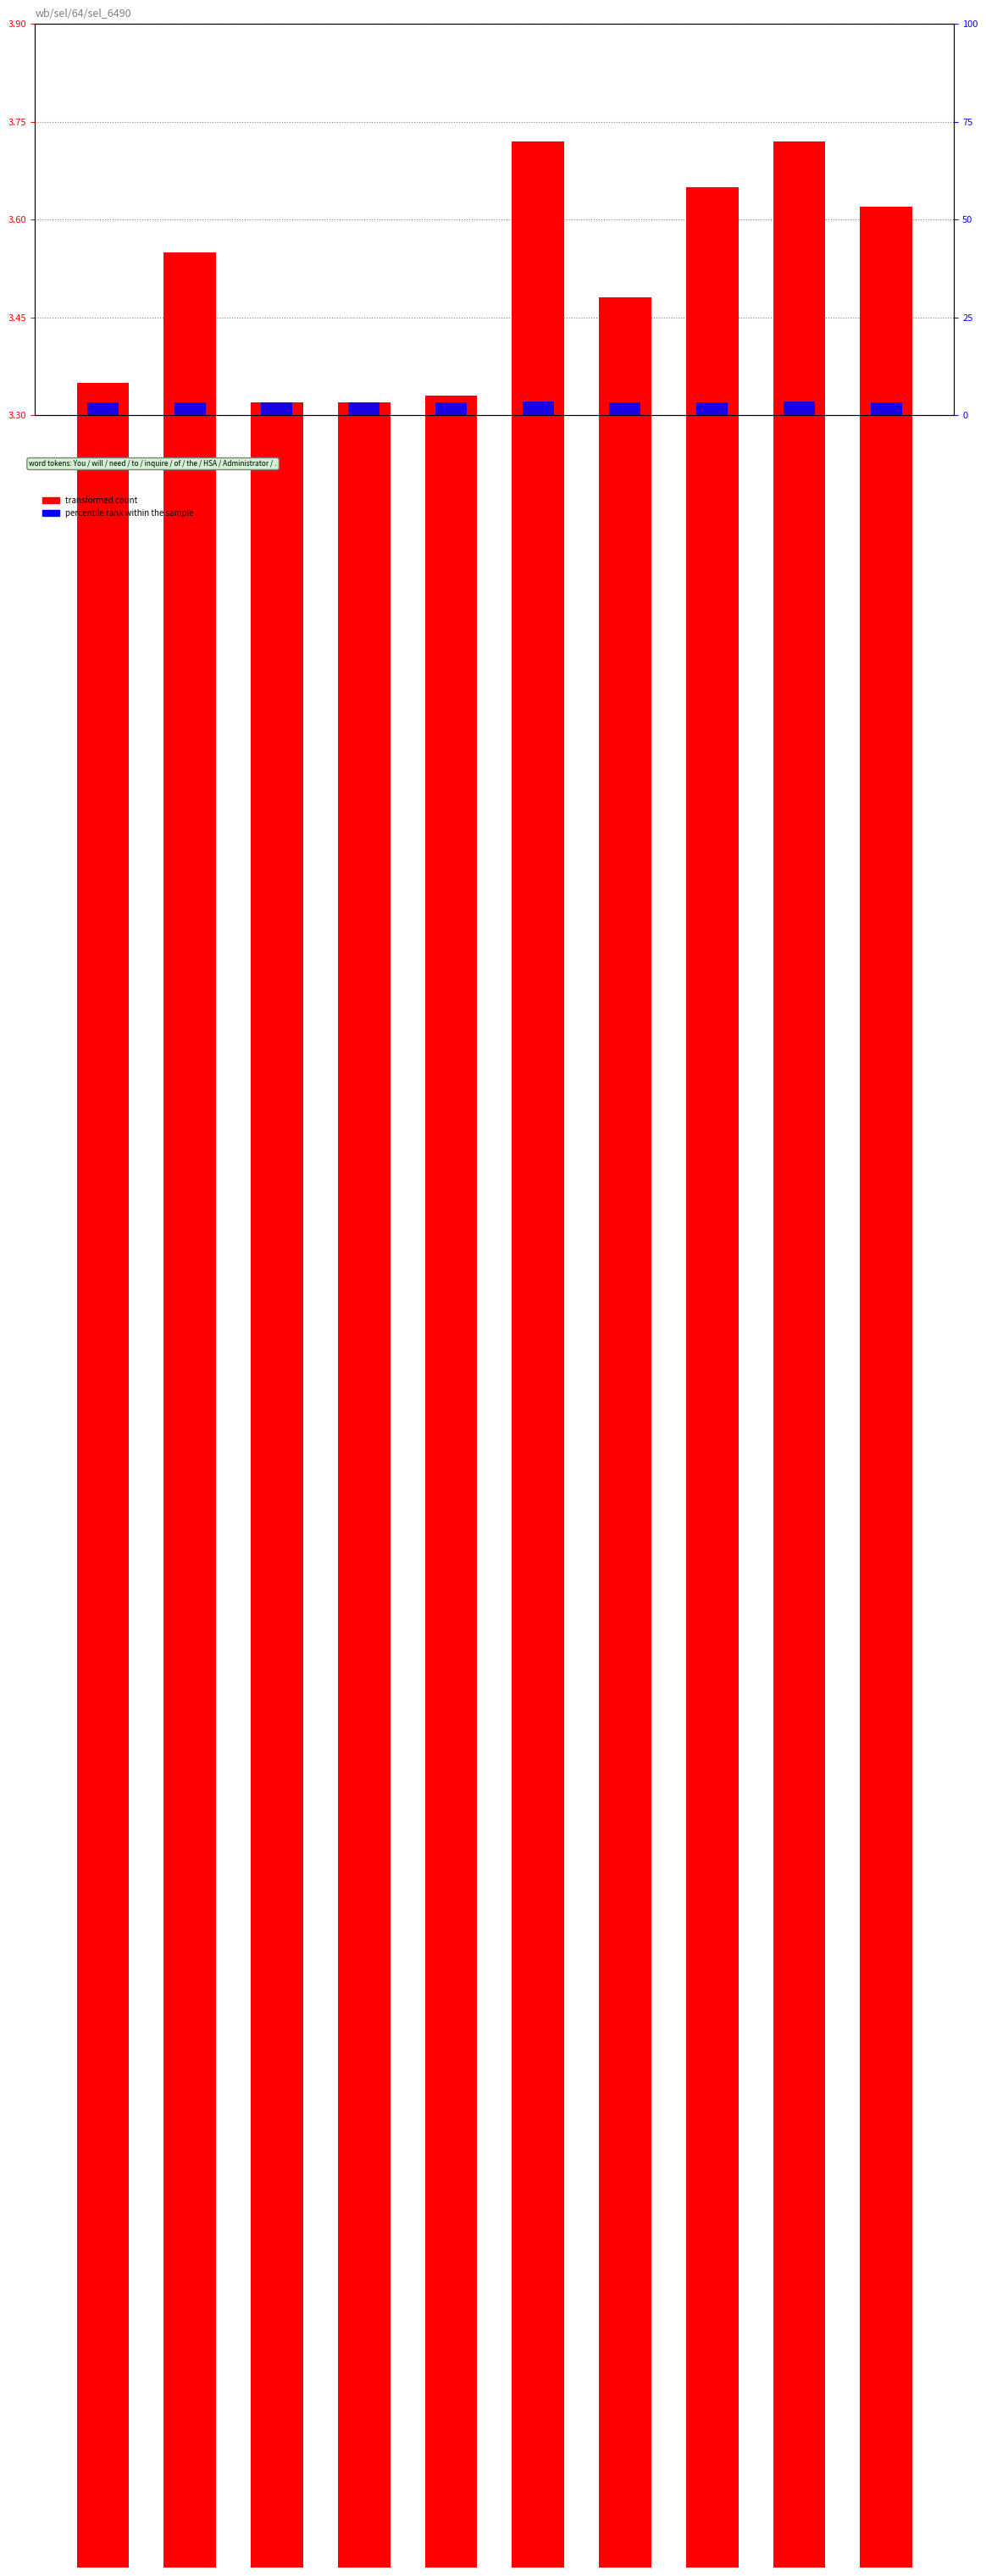

True or false: transformed count has a value of 3.5 at the.

True